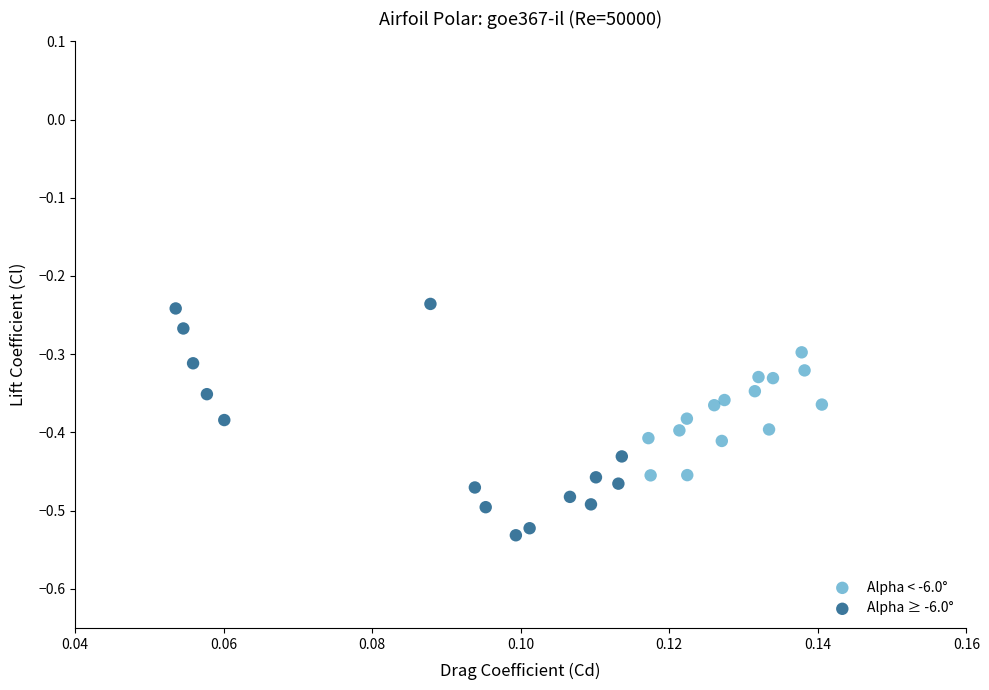

Which series contains the lowest Y value?

Alpha ≥ -6.0°